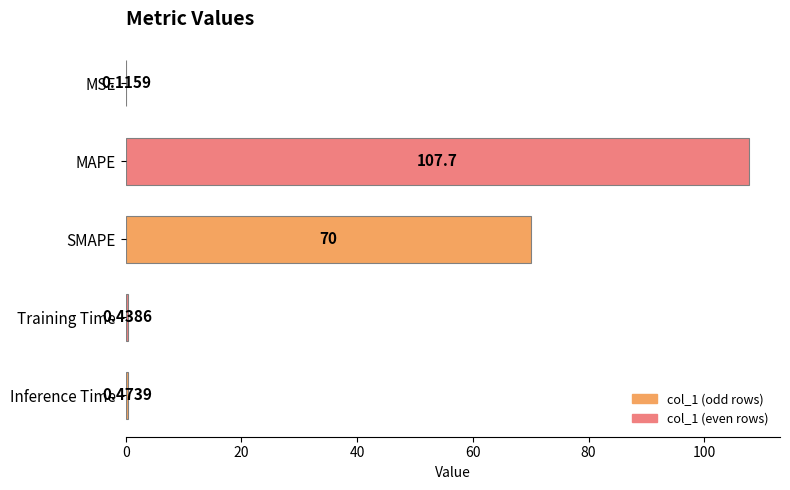

At which label is the value closest to 53?

SMAPE